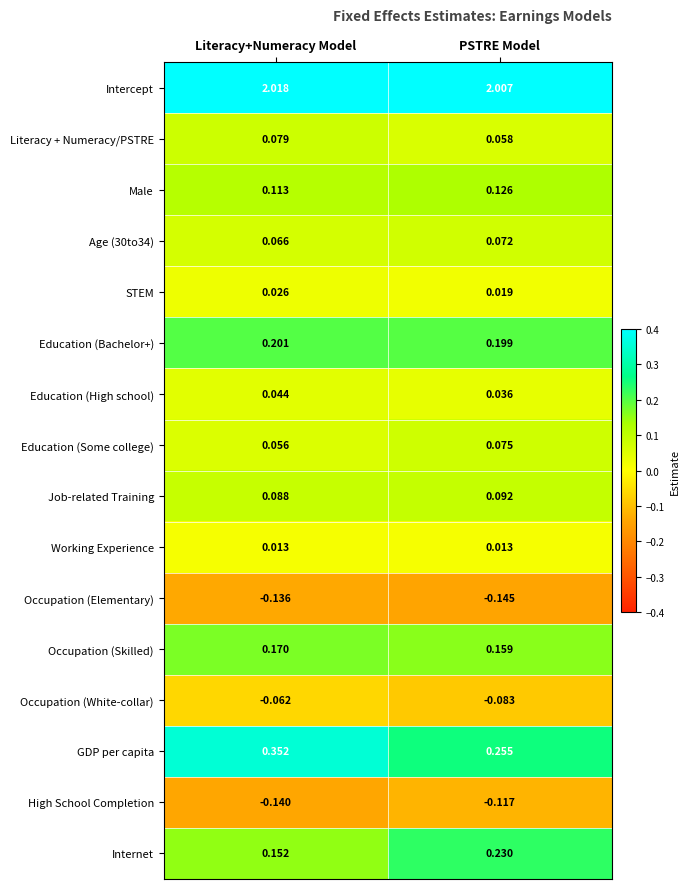

Which category has the lowest value in the Occupation (White-collar) series?

PSTRE Model